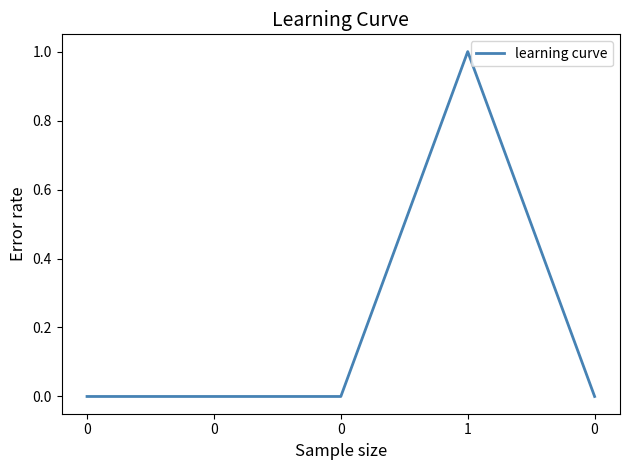

Between 1 and 0, which is larger?

1